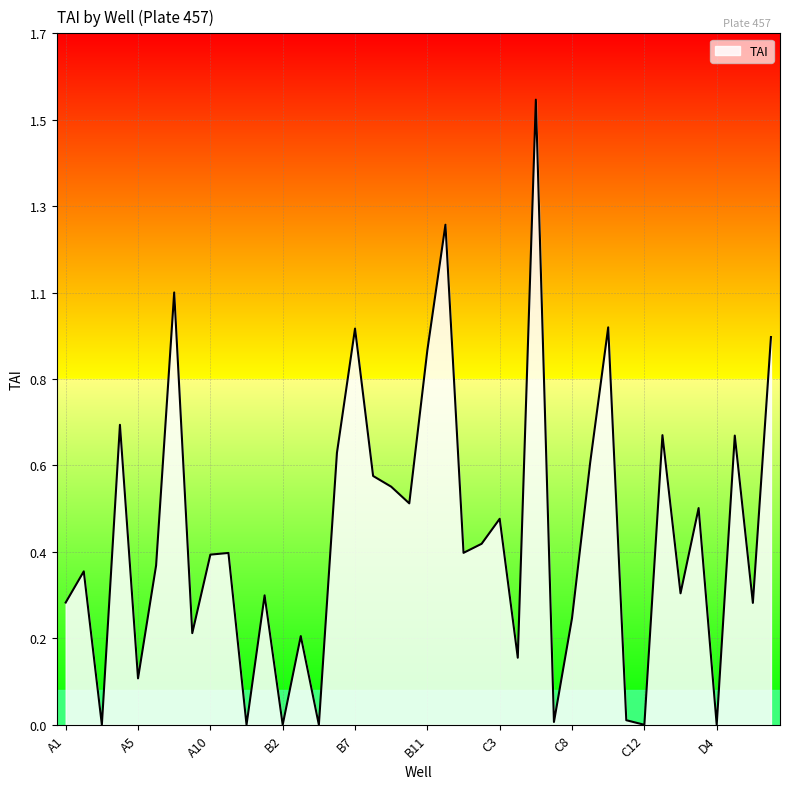

Does the chart have visible grid lines?

Yes